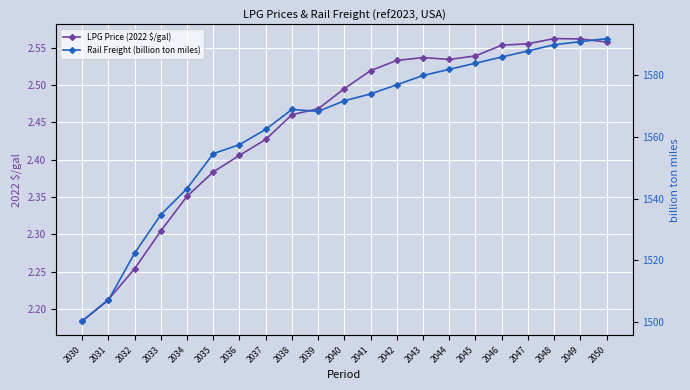

What are all the series names shown in the legend?

LPG Price (2022 $/gal), Rail Freight (billion ton miles)